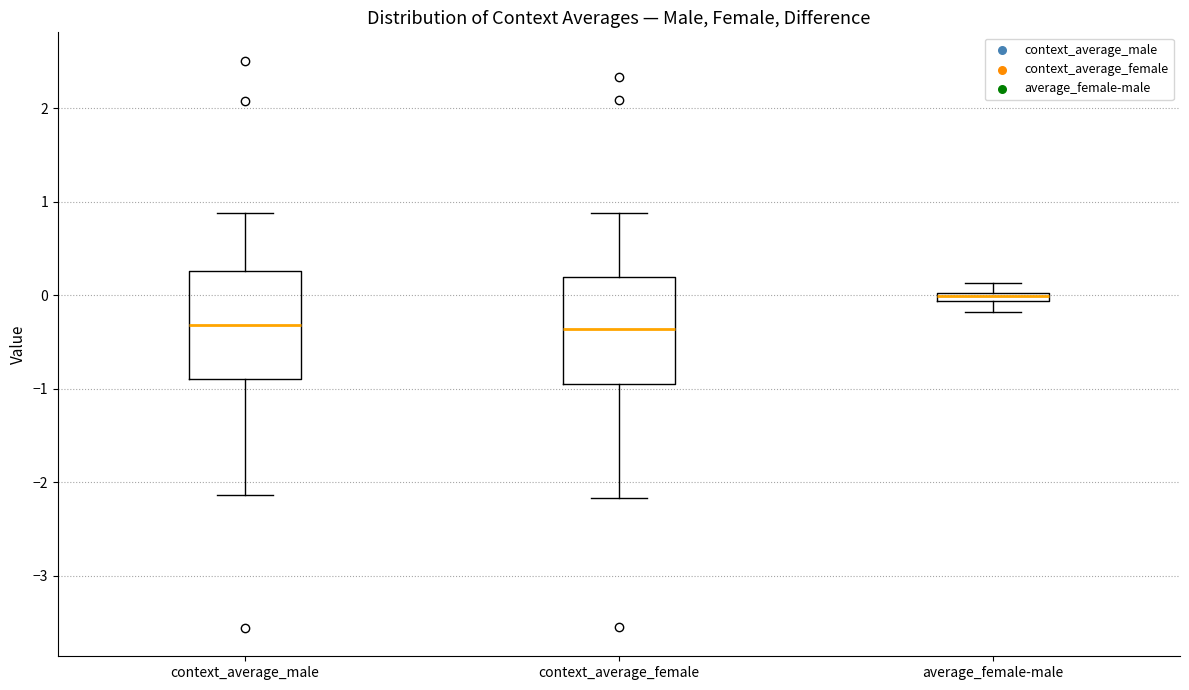

Where does the median line of the box for context_average_female sit on the y-axis? The values are not printed on the chart, so give them approximately, as read against the axis.

-0.4